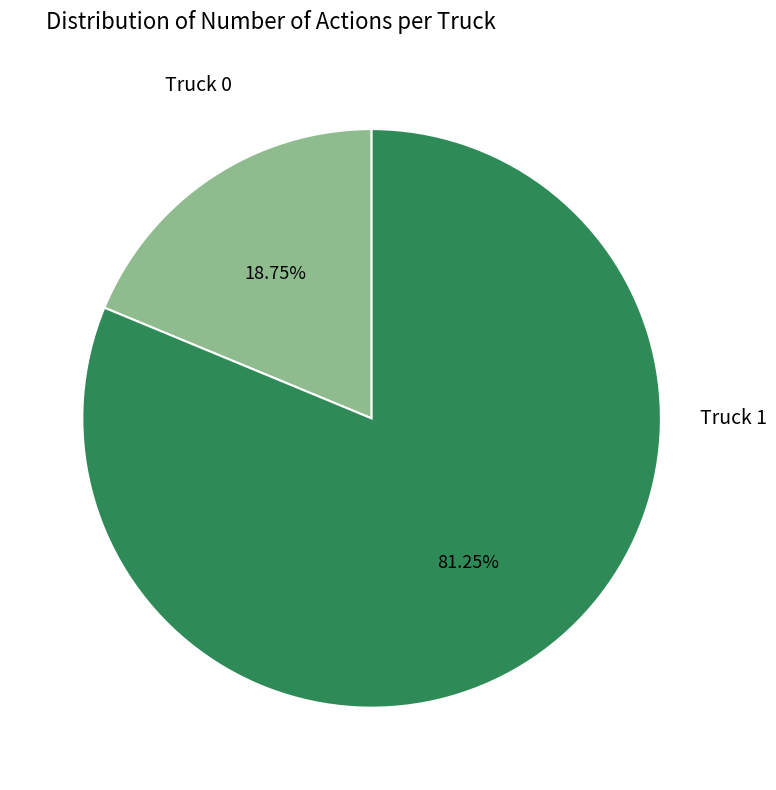

Does any single category account for the majority?

Yes